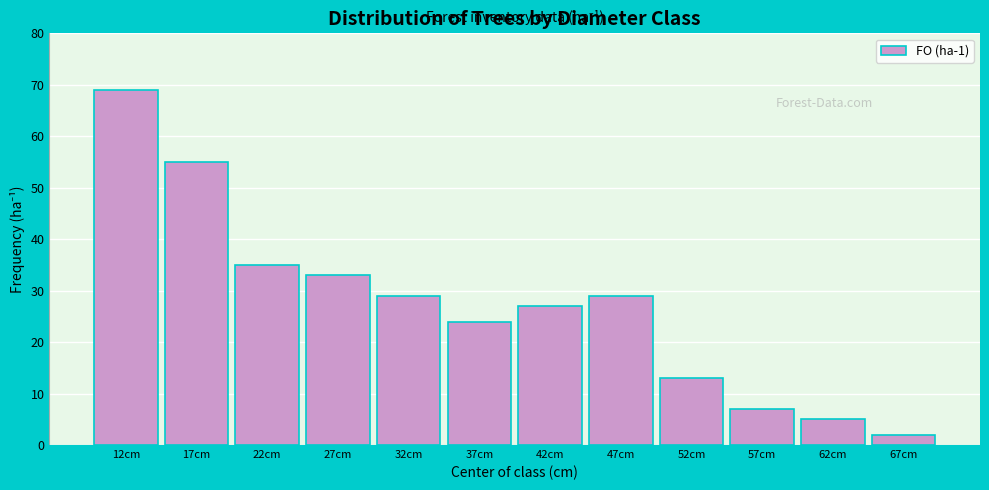

Reading left to right, what are all the values shown in this chart?

12cm=69	17cm=55	22cm=35	27cm=33	32cm=29	37cm=24	42cm=27	47cm=29	52cm=13	57cm=7	62cm=5	67cm=2